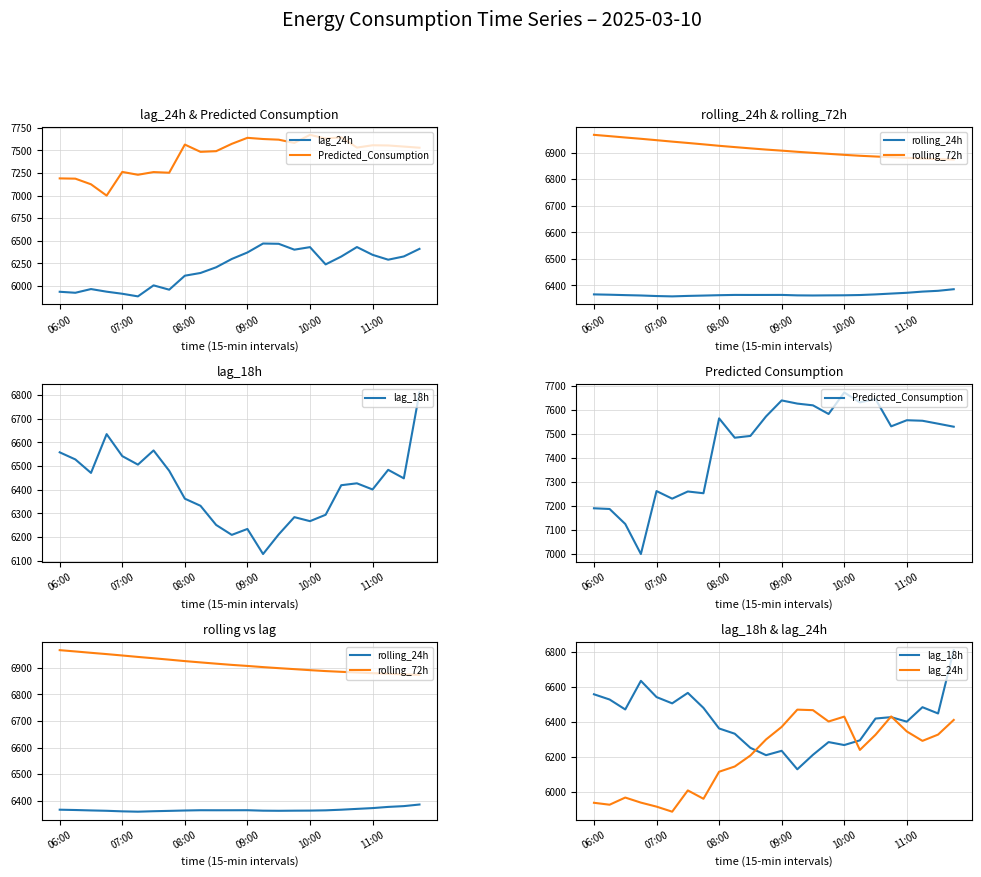

At how many categories does at least one series exceed 7344?

16